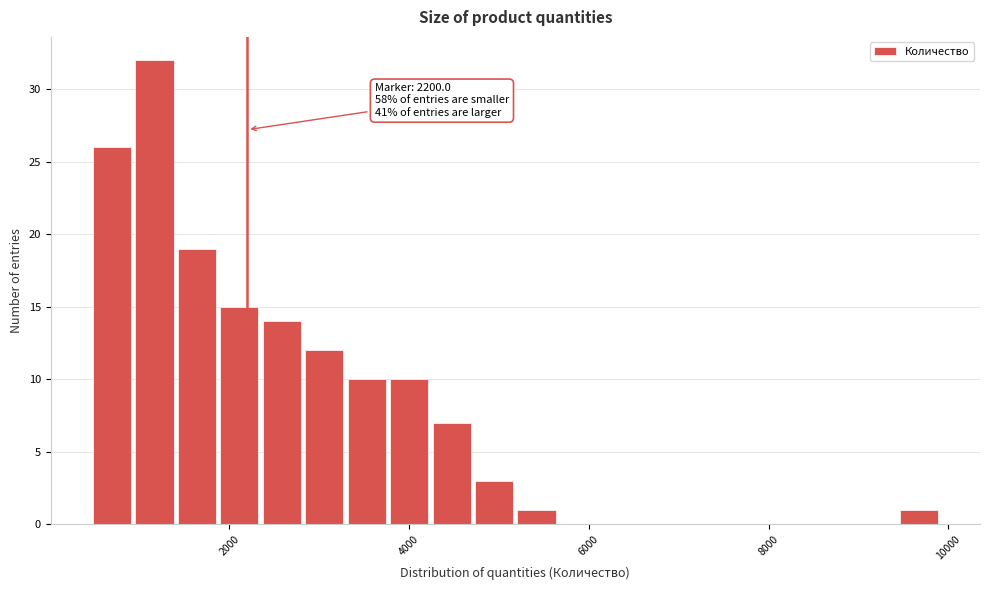

Around what value on the x-axis is the tallest bar? Give the approximate position of its centre, as read against the axis.

1200